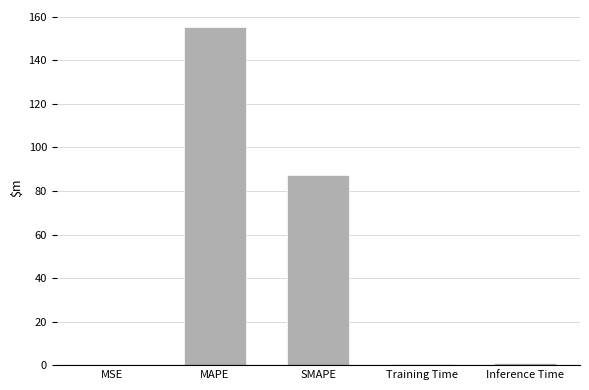

Which has a higher value, Inference Time or MAPE?

MAPE